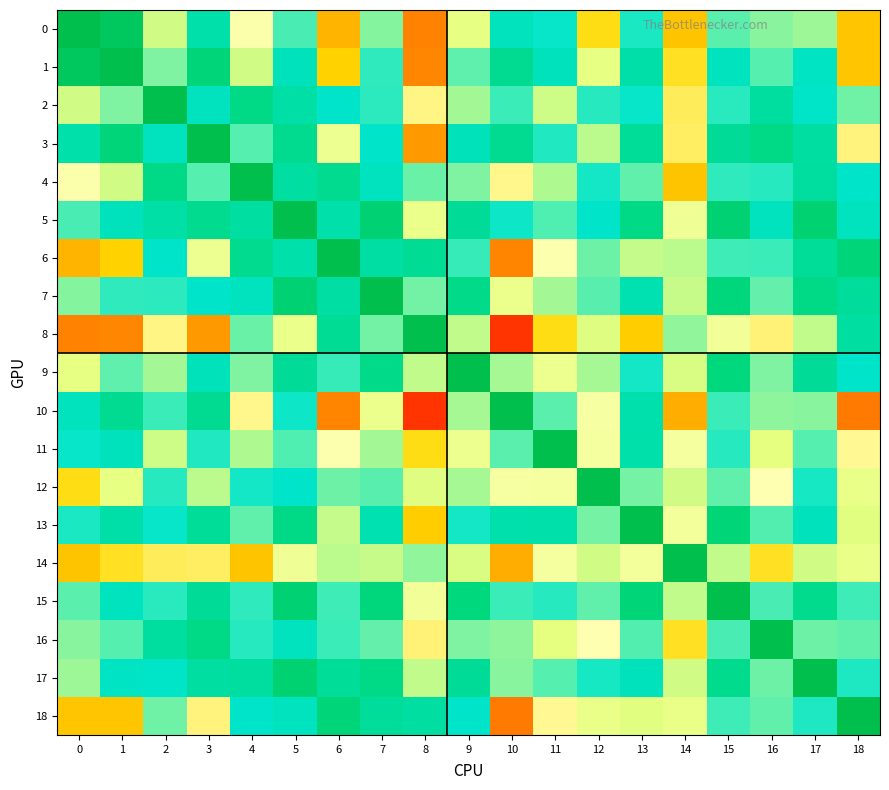

Reading left to right, list all the values displayed in this chart.

0: 0=1.0	1=0.9	2=0.1	3=0.5	4=0.0	5=0.3	6=-0.2	7=0.2	8=-0.4	9=0.1	10=0.5	11=0.4	12=-0.1	13=0.4	14=-0.2	15=0.3	16=0.2	17=0.2	18=-0.2
1: 0=0.9	1=1.0	2=0.2	3=0.7	4=0.1	5=0.5	6=-0.1	7=0.3	8=-0.4	9=0.3	10=0.6	11=0.5	12=0.1	13=0.5	14=-0.1	15=0.4	16=0.3	17=0.4	18=-0.2
2: 0=0.1	1=0.2	2=1.0	3=0.5	4=0.7	5=0.5	6=0.4	7=0.3	8=-0.0	9=0.2	10=0.3	11=0.1	12=0.4	13=0.4	14=-0.0	15=0.3	16=0.6	17=0.4	18=0.3
3: 0=0.5	1=0.7	2=0.5	3=1.0	4=0.3	5=0.6	6=0.1	7=0.4	8=-0.3	9=0.5	10=0.6	11=0.4	12=0.2	13=0.6	14=-0.0	15=0.6	16=0.7	17=0.6	18=-0.0
4: 0=0.0	1=0.1	2=0.7	3=0.3	4=1.0	5=0.6	6=0.6	7=0.4	8=0.3	9=0.2	10=-0.0	11=0.2	12=0.4	13=0.3	14=-0.2	15=0.3	16=0.3	17=0.6	18=0.4
5: 0=0.3	1=0.5	2=0.5	3=0.6	4=0.6	5=1.0	6=0.5	7=0.8	8=0.1	9=0.6	10=0.4	11=0.3	12=0.4	13=0.7	14=0.1	15=0.8	16=0.5	17=0.8	18=0.4
6: 0=-0.2	1=-0.1	2=0.4	3=0.1	4=0.6	5=0.5	6=1.0	7=0.6	8=0.6	9=0.3	10=-0.4	11=0.0	12=0.3	13=0.1	14=0.2	15=0.3	16=0.3	17=0.6	18=0.7
7: 0=0.2	1=0.3	2=0.3	3=0.4	4=0.4	5=0.8	6=0.6	7=1.0	8=0.2	9=0.7	10=0.1	11=0.2	12=0.3	13=0.5	14=0.1	15=0.7	16=0.3	17=0.7	18=0.6
8: 0=-0.4	1=-0.4	2=-0.0	3=-0.3	4=0.3	5=0.1	6=0.6	7=0.2	8=1.0	9=0.1	10=-0.7	11=-0.1	12=0.1	13=-0.1	14=0.2	15=0.0	16=-0.0	17=0.1	18=0.6
9: 0=0.1	1=0.3	2=0.2	3=0.5	4=0.2	5=0.6	6=0.3	7=0.7	8=0.1	9=1.0	10=0.2	11=0.1	12=0.2	13=0.4	14=0.1	15=0.7	16=0.2	17=0.6	18=0.4
10: 0=0.5	1=0.6	2=0.3	3=0.6	4=-0.0	5=0.4	6=-0.4	7=0.1	8=-0.7	9=0.2	10=1.0	11=0.3	12=0.0	13=0.5	14=-0.2	15=0.3	16=0.2	17=0.2	18=-0.4
11: 0=0.4	1=0.5	2=0.1	3=0.4	4=0.2	5=0.3	6=0.0	7=0.2	8=-0.1	9=0.1	10=0.3	11=1.0	12=0.0	13=0.5	14=0.0	15=0.3	16=0.1	17=0.3	18=-0.0
12: 0=-0.1	1=0.1	2=0.4	3=0.2	4=0.4	5=0.4	6=0.3	7=0.3	8=0.1	9=0.2	10=0.0	11=0.0	12=1.0	13=0.2	14=0.1	15=0.3	16=0.0	17=0.4	18=0.1
13: 0=0.4	1=0.5	2=0.4	3=0.6	4=0.3	5=0.7	6=0.1	7=0.5	8=-0.1	9=0.4	10=0.5	11=0.5	12=0.2	13=1.0	14=0.0	15=0.7	16=0.3	17=0.5	18=0.1
14: 0=-0.2	1=-0.1	2=-0.0	3=-0.0	4=-0.2	5=0.1	6=0.2	7=0.1	8=0.2	9=0.1	10=-0.2	11=0.0	12=0.1	13=0.0	14=1.0	15=0.1	16=-0.1	17=0.1	18=0.1
15: 0=0.3	1=0.4	2=0.3	3=0.6	4=0.3	5=0.8	6=0.3	7=0.7	8=0.0	9=0.7	10=0.3	11=0.3	12=0.3	13=0.7	14=0.1	15=1.0	16=0.3	17=0.6	18=0.3
16: 0=0.2	1=0.3	2=0.6	3=0.7	4=0.3	5=0.5	6=0.3	7=0.3	8=-0.0	9=0.2	10=0.2	11=0.1	12=0.0	13=0.3	14=-0.1	15=0.3	16=1.0	17=0.3	18=0.3
17: 0=0.2	1=0.4	2=0.4	3=0.6	4=0.6	5=0.8	6=0.6	7=0.7	8=0.1	9=0.6	10=0.2	11=0.3	12=0.4	13=0.5	14=0.1	15=0.6	16=0.3	17=1.0	18=0.4
18: 0=-0.2	1=-0.2	2=0.3	3=-0.0	4=0.4	5=0.4	6=0.7	7=0.6	8=0.6	9=0.4	10=-0.4	11=-0.0	12=0.1	13=0.1	14=0.1	15=0.3	16=0.3	17=0.4	18=1.0